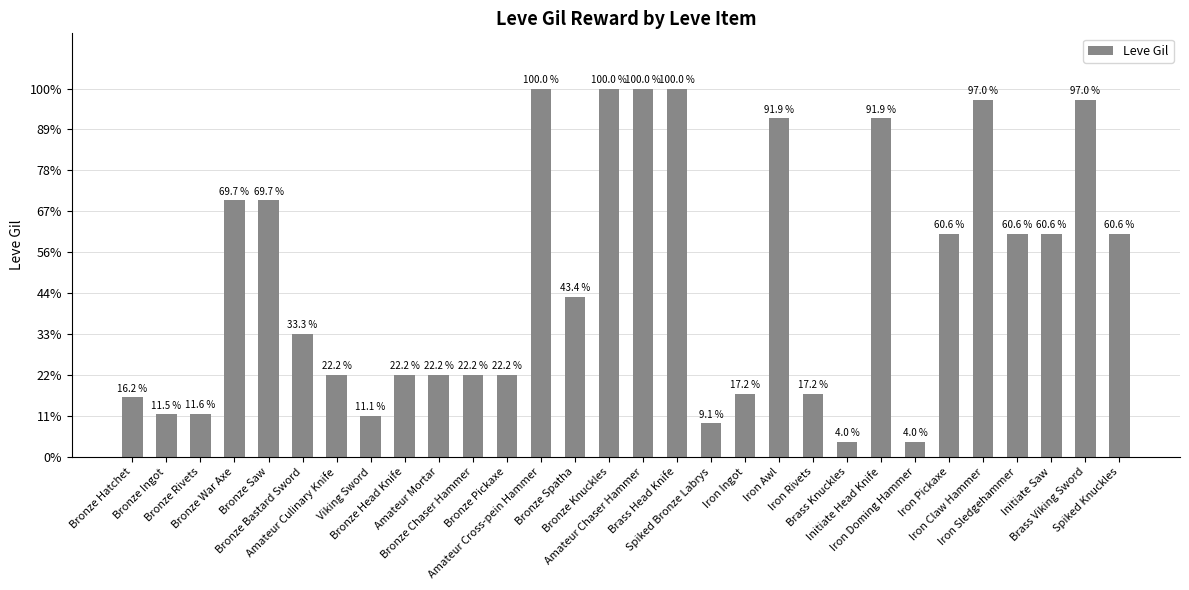

What is the difference between the maximum and minimum values?

950